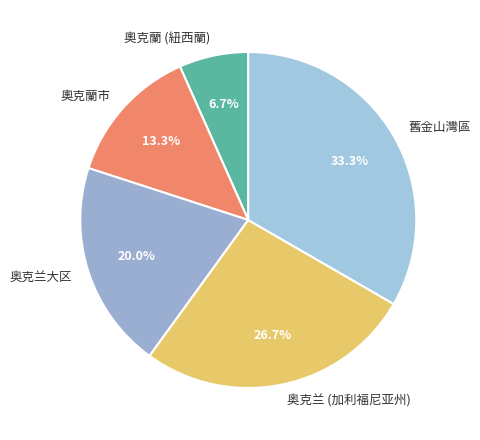

What percentage is the 奧克蘭 (紐西蘭) slice, to the nearest percent?

7%